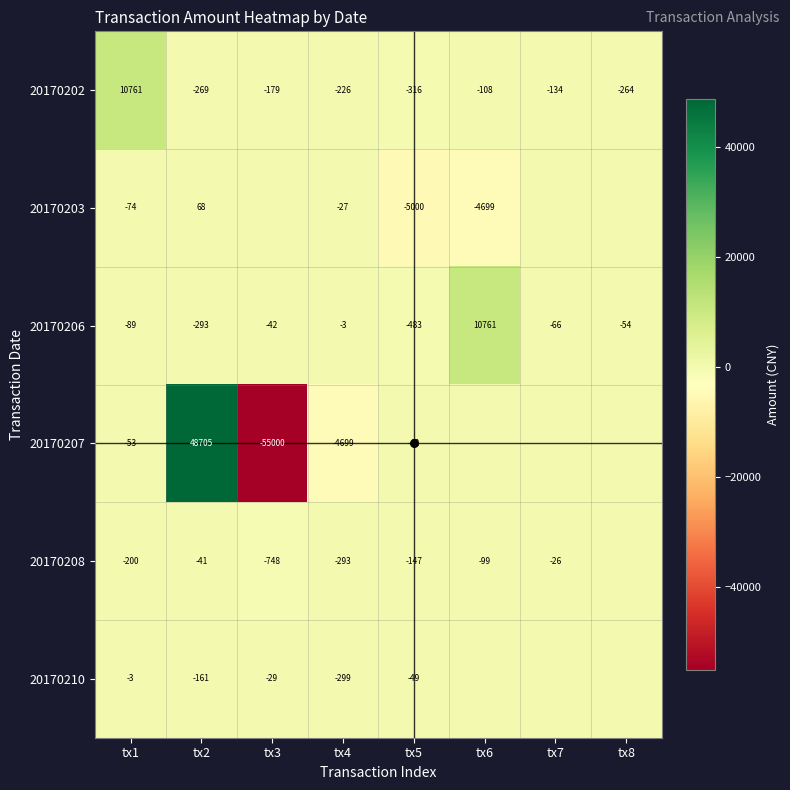

What is the minimum value shown in the chart?

-55000.0